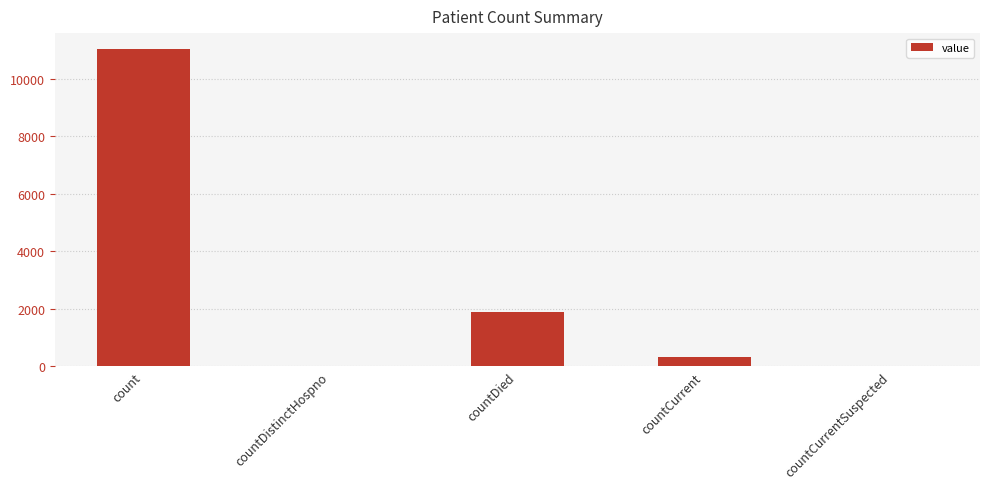

What is the sum of all values?

13279